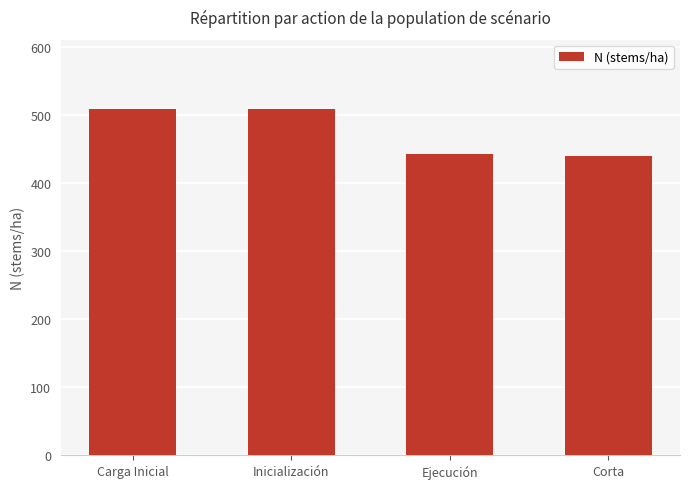

Count the number of categories in the chart.

4